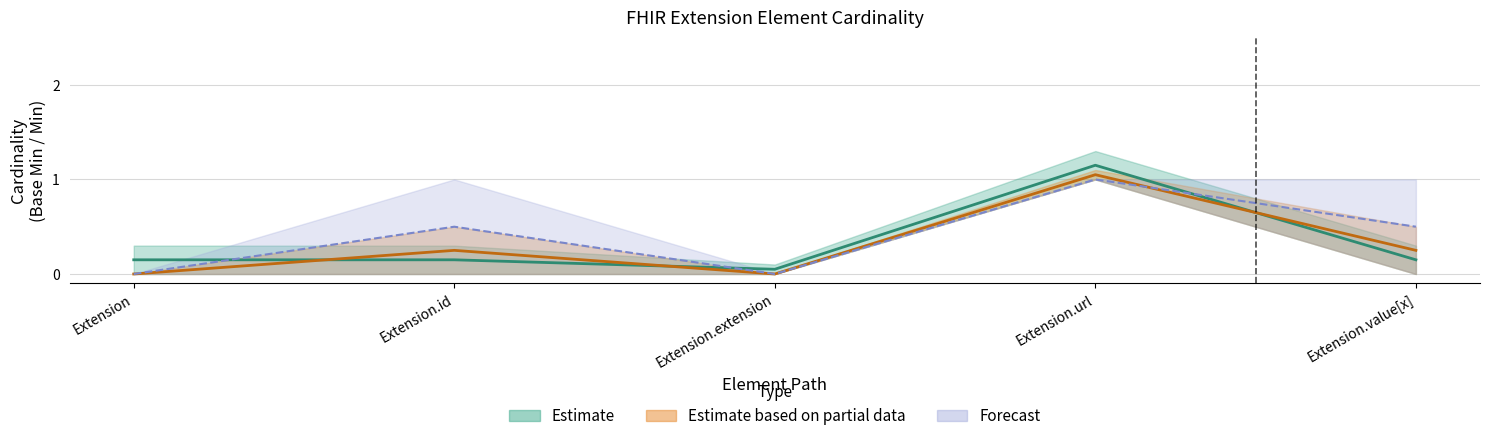

What is the difference between the maximum and minimum values in the Forecast series?

1